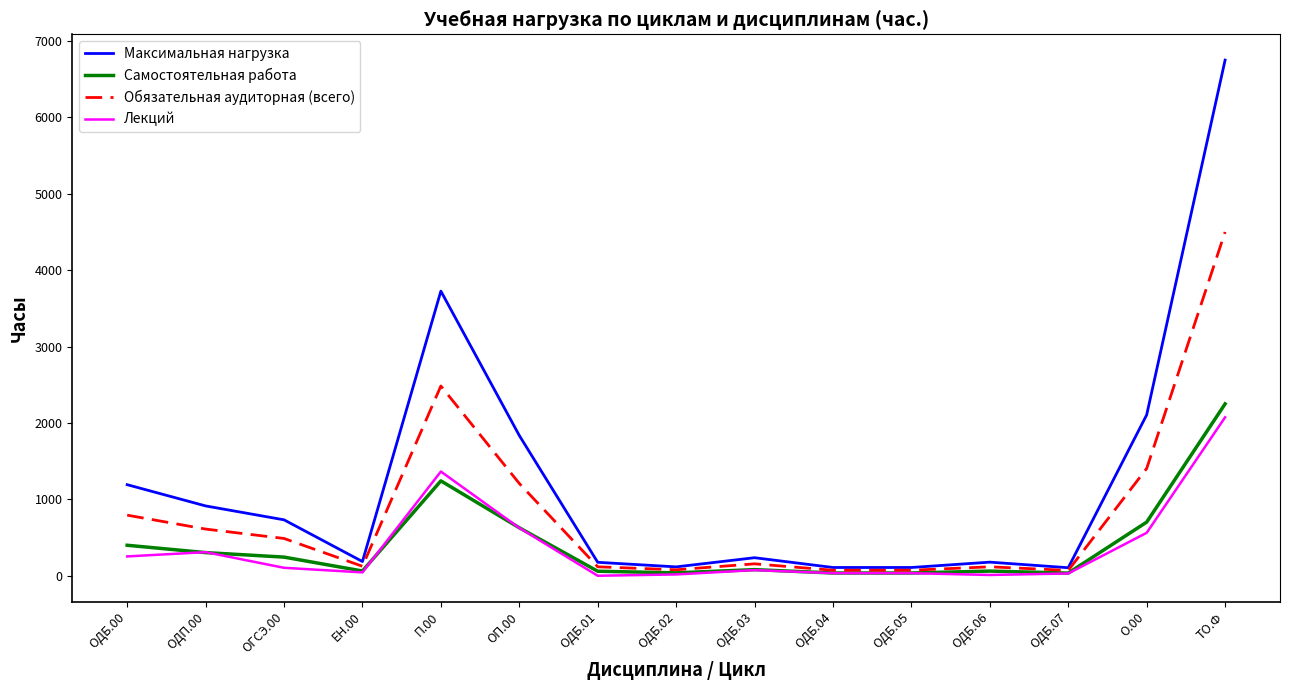

Is the value of Максимальная нагрузка at ОГСЭ.00 greater than the value of Лекций at ОДБ.06?

Yes